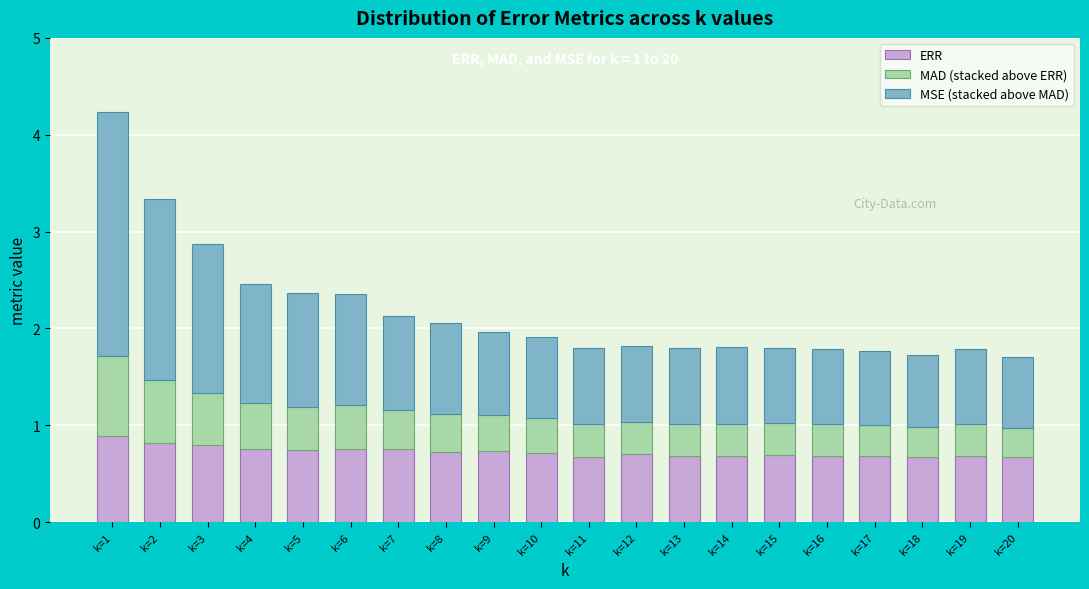

Is it true that ERR equals 0.2 at k=15?

False